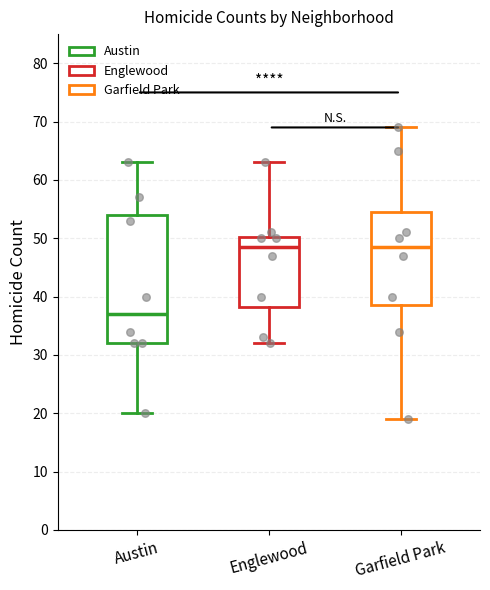

Comparing the boxes themselves (not the whiskers), which one is the tallest?

Austin